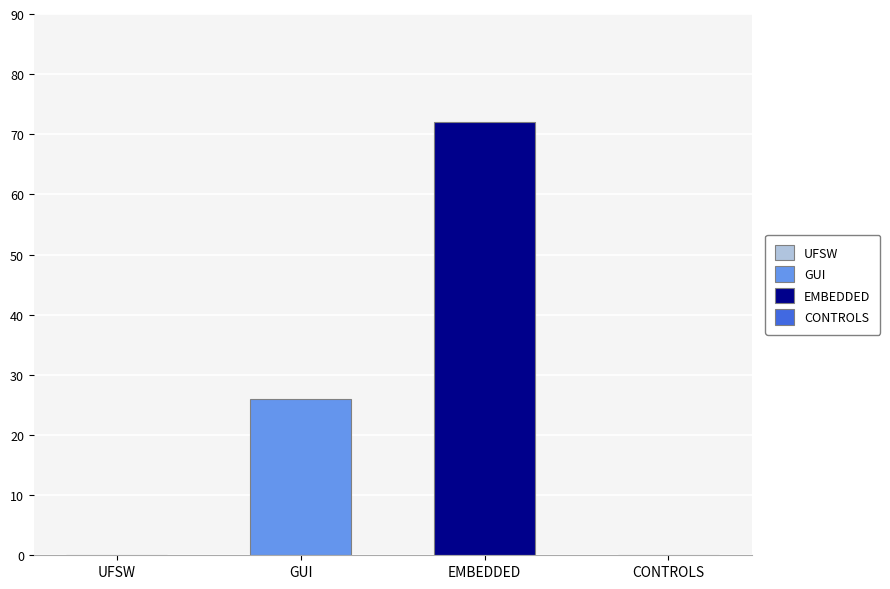

What is the smallest value displayed?

26